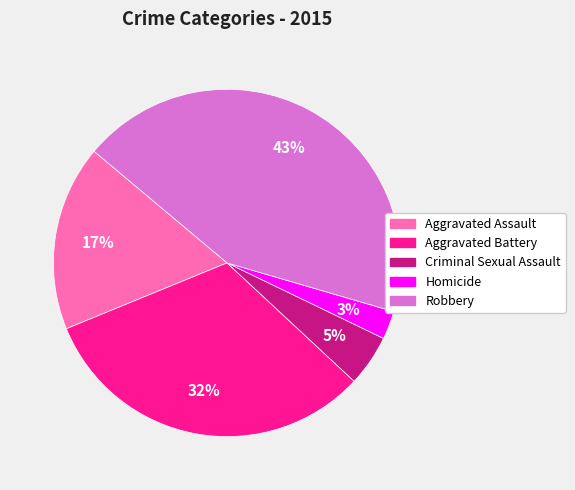

To the nearest percent, what portion does Aggravated Assault represent?

17%